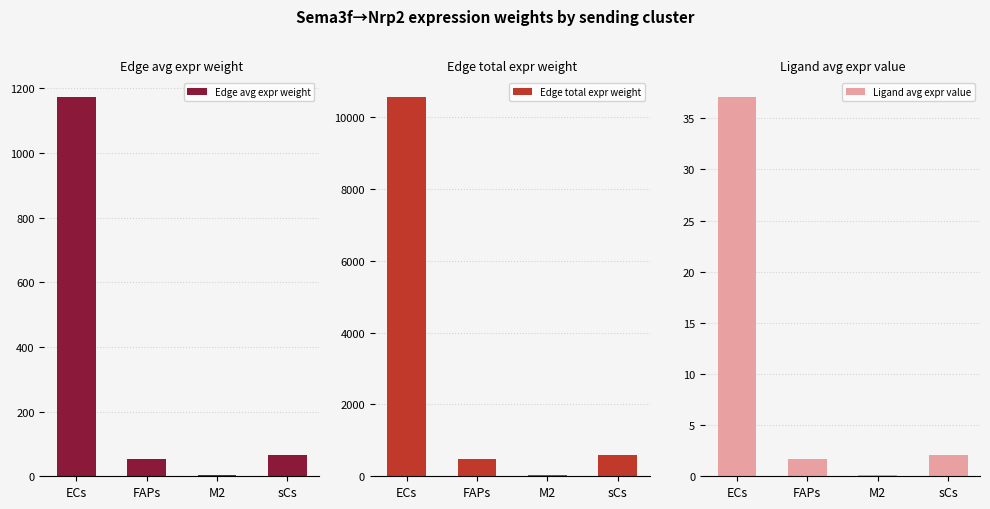

How many values in the Ligand avg expr value series exceed 2?

2